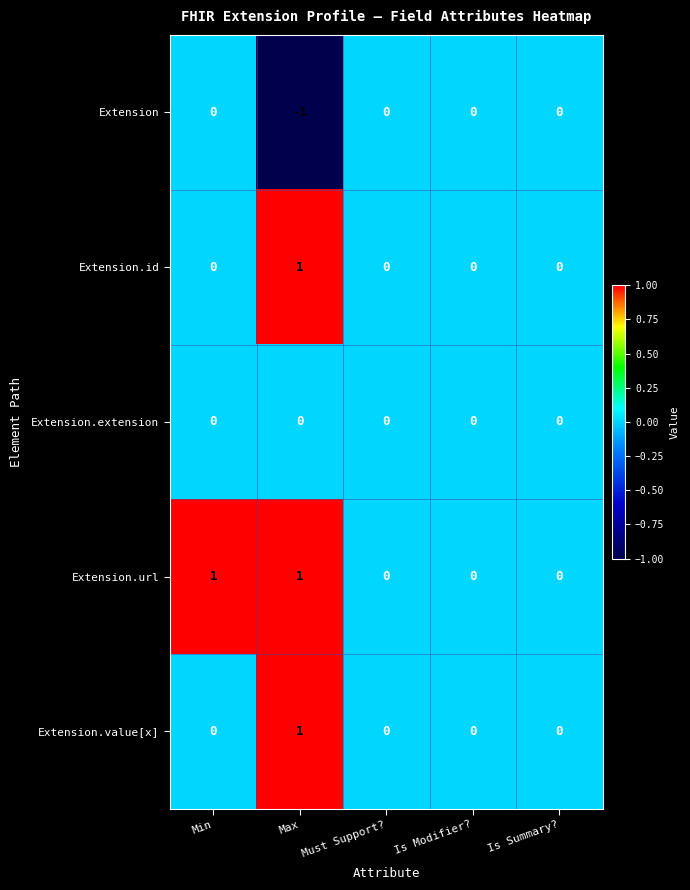

The Extension.extension series shows 0 at Max. True or false?

True